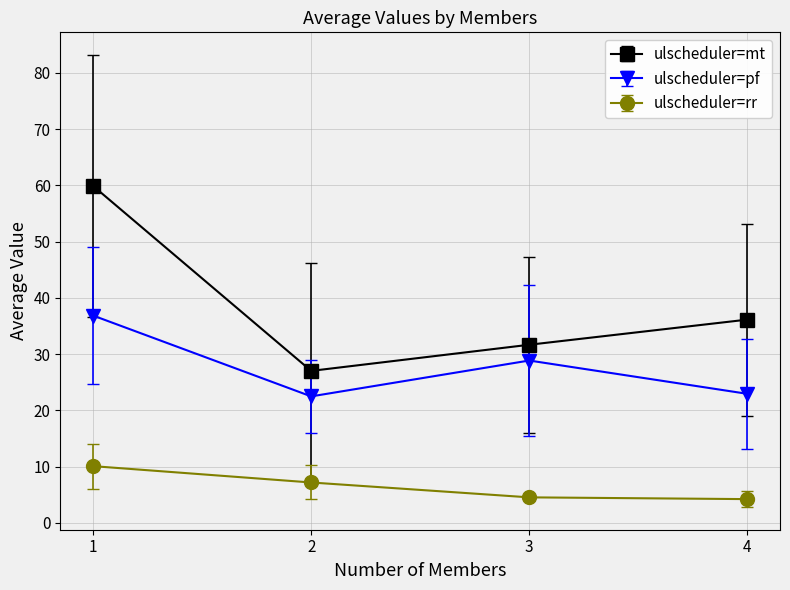

What is the total value across all series at 4?

63.3